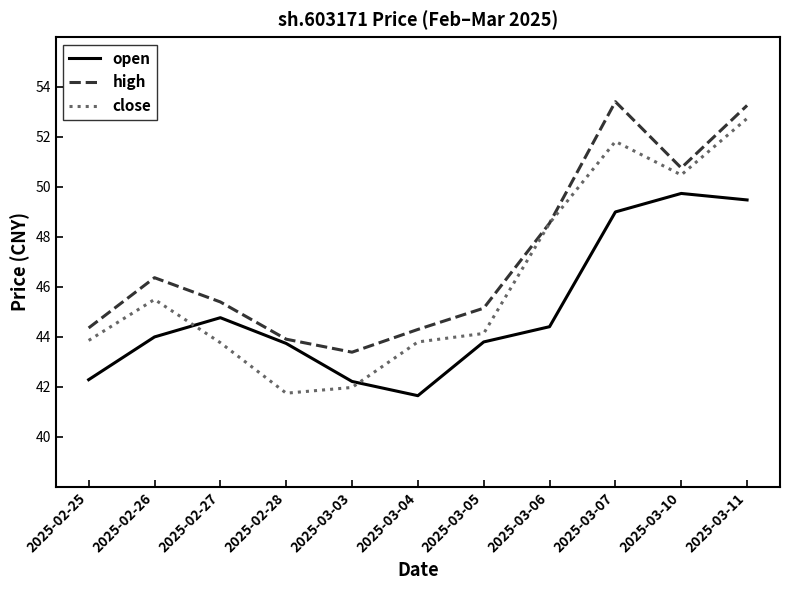

What value does the high series have at 2025-03-07?

53.4